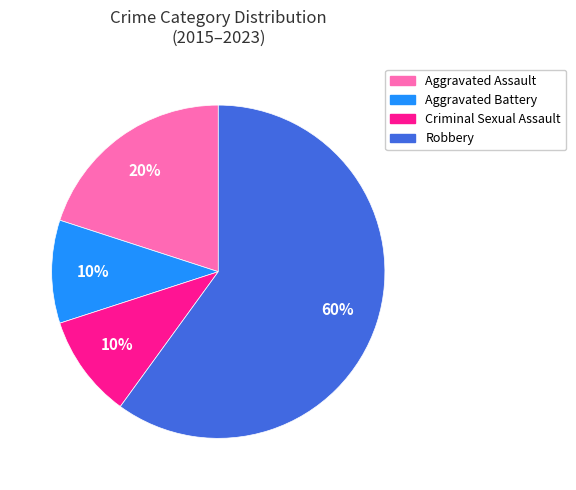

Is Criminal Sexual Assault the majority of the pie?

No